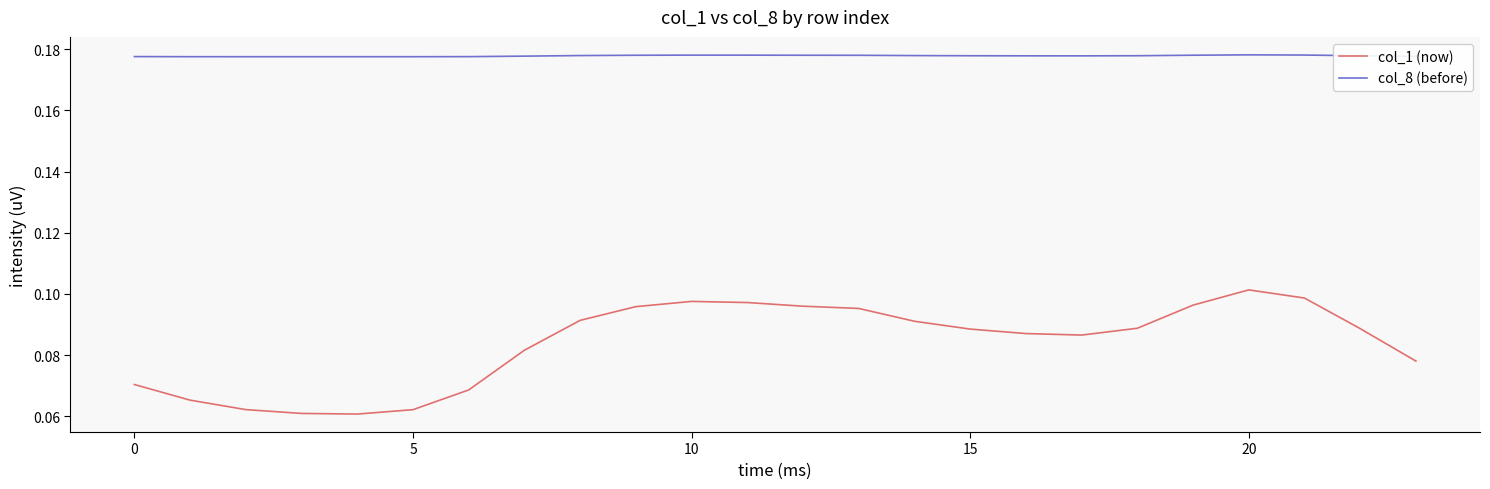

True or false: col_8 (before) and col_1 (now) cross at least once.

False